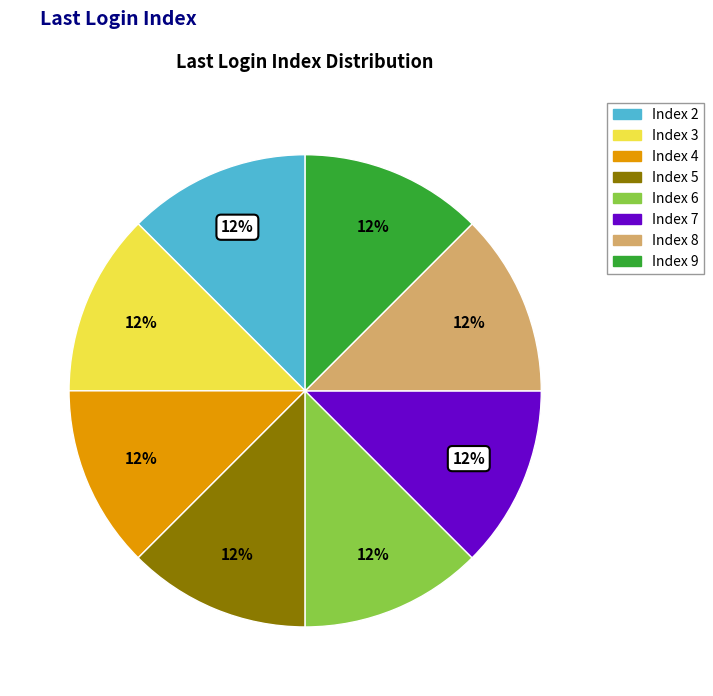

True or false: Index 7 accounts for 12% of the total.

True